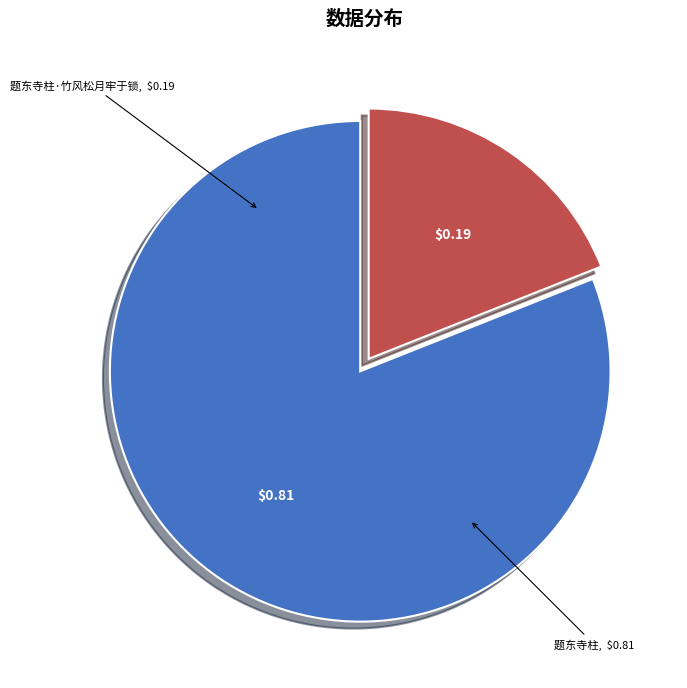

Is there any slice that represents more than half of the pie?

Yes